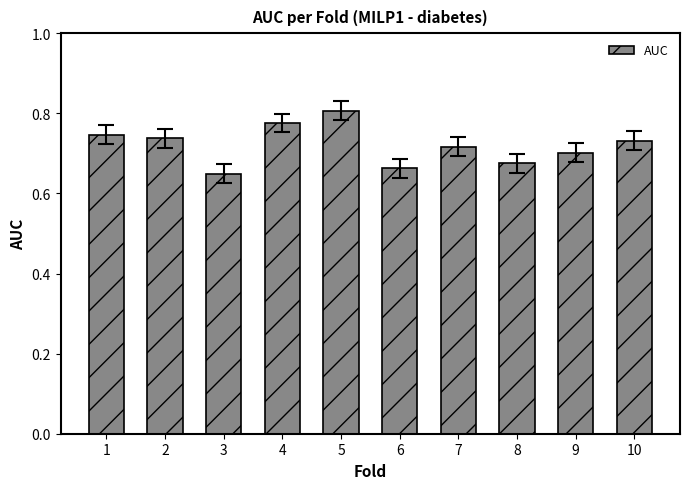

What is the sum of the values at 2 and 8?

1.4